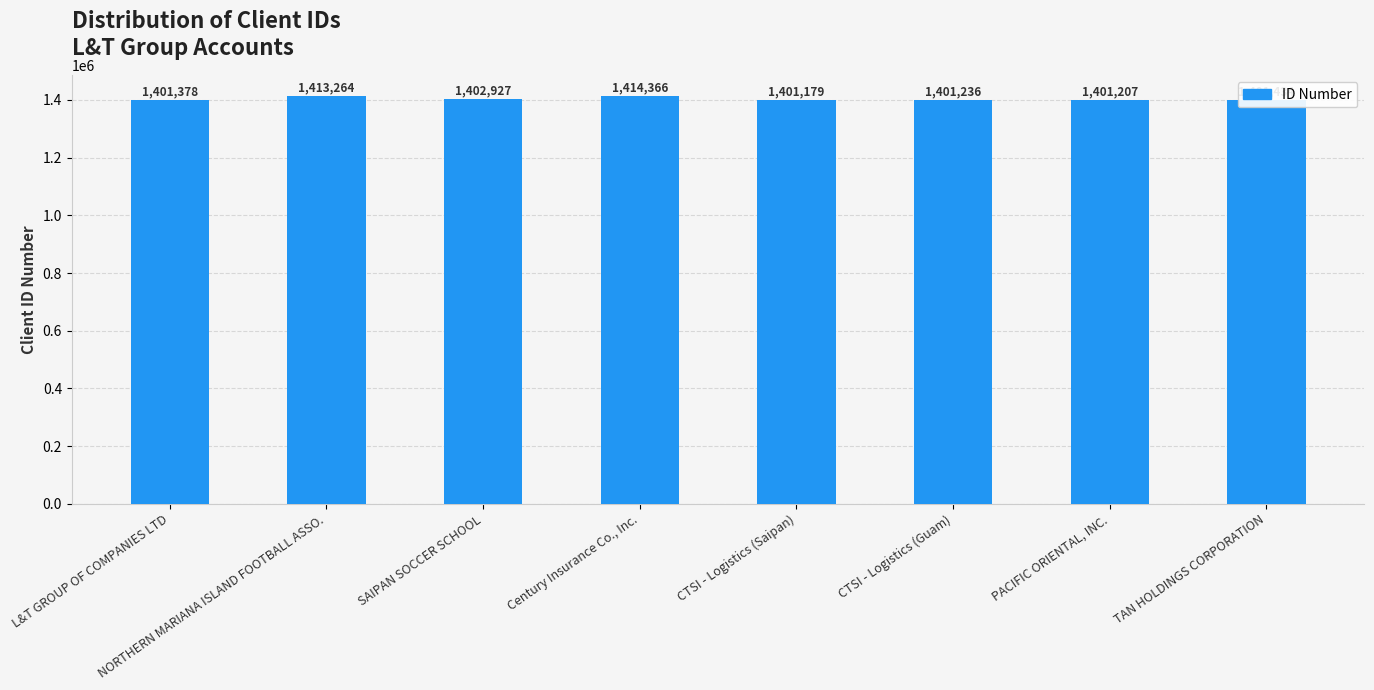

At which label does the data first exceed 1401434?

NORTHERN MARIANA ISLAND FOOTBALL ASSO.